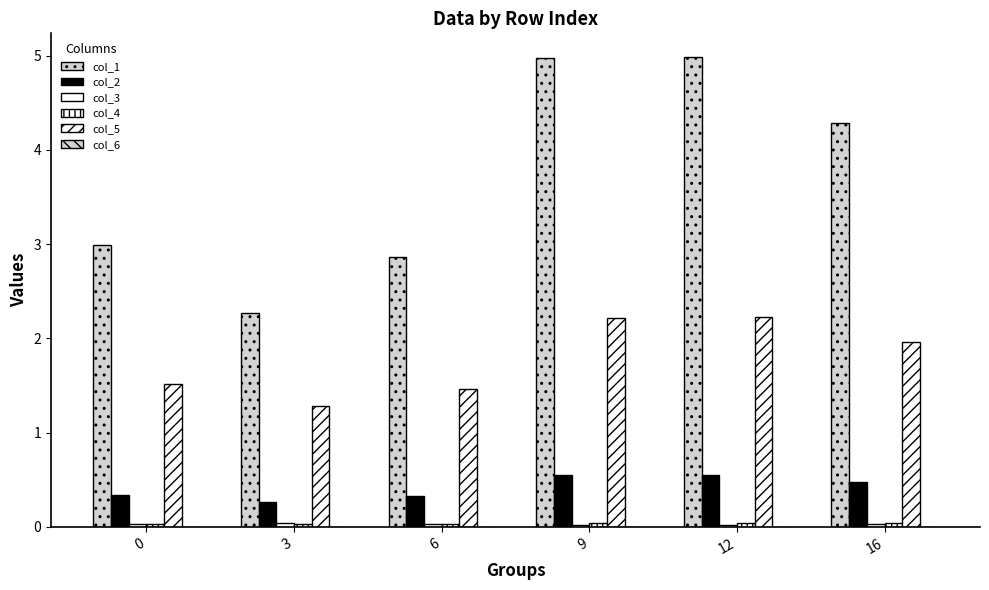

What value does the col_2 series have at 16?

0.5